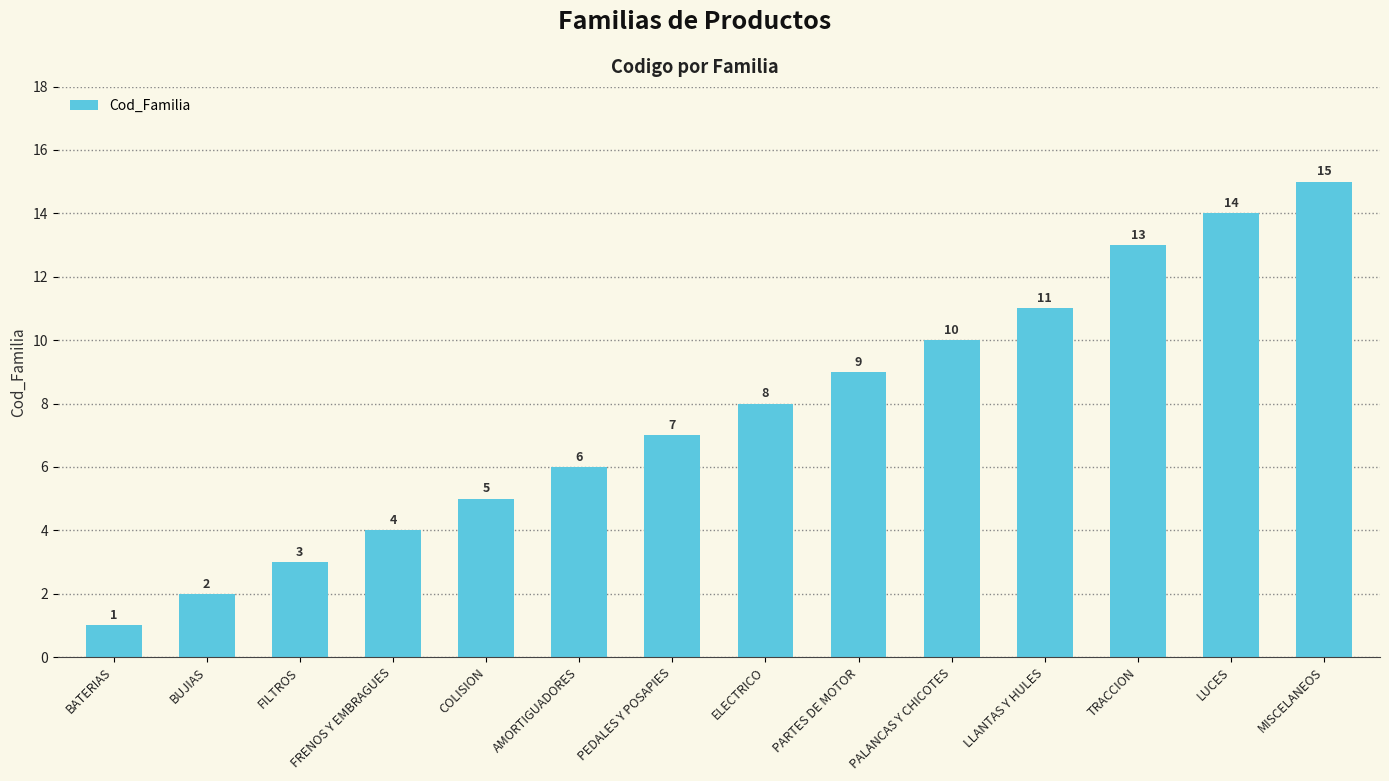

Reading left to right, extract all data points from this chart.

BATERIAS=1	BUJIAS=2	FILTROS=3	FRENOS Y EMBRAGUES=4	COLISION=5	AMORTIGUADORES=6	PEDALES Y POSAPIES=7	ELECTRICO=8	PARTES DE MOTOR=9	PALANCAS Y CHICOTES=10	LLANTAS Y HULES=11	TRACCION=13	LUCES=14	MISCELANEOS=15